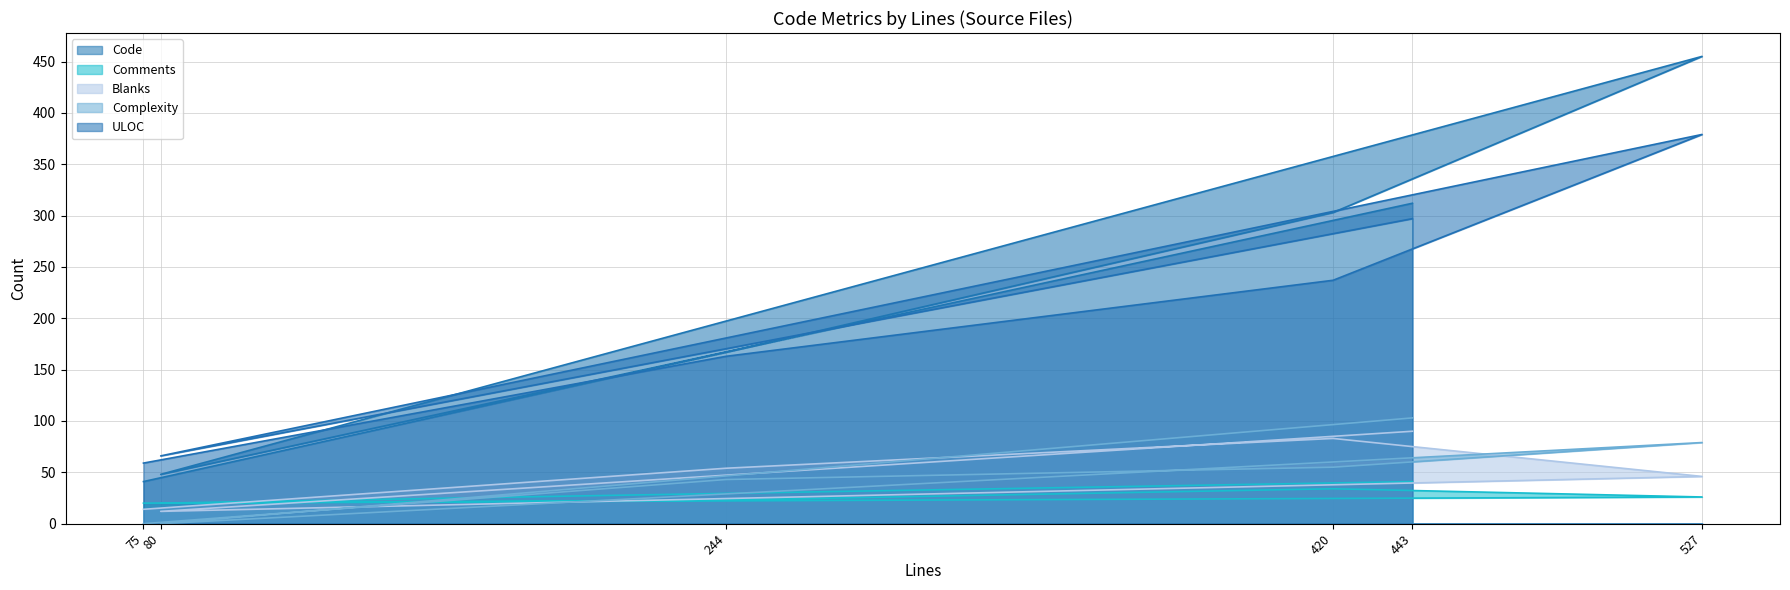

True or false: Comments has a value of 26 at 527.

True